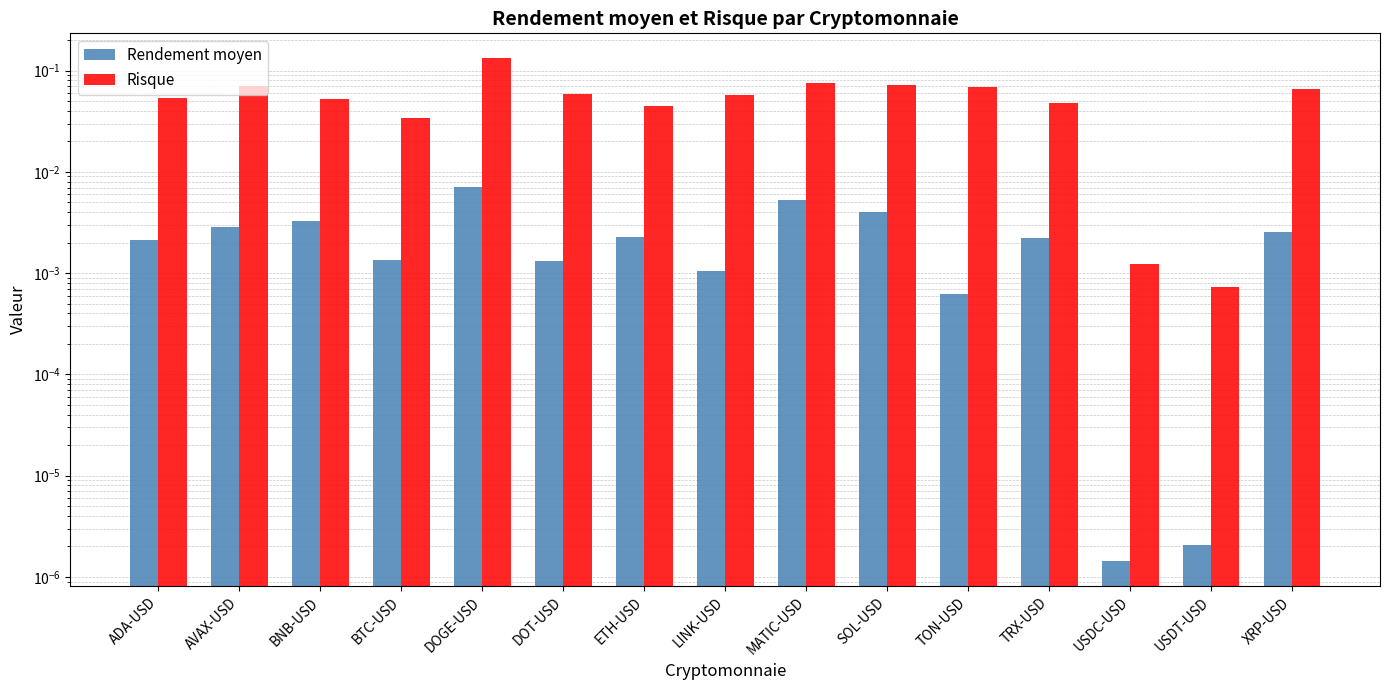

What is the label of the 7th bar from the right?

MATIC-USD